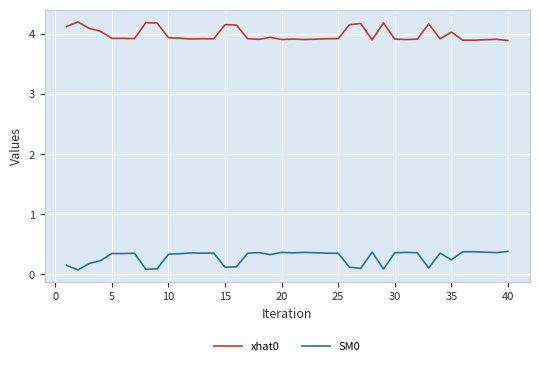

At how many categories does at least one series exceed 0?

40